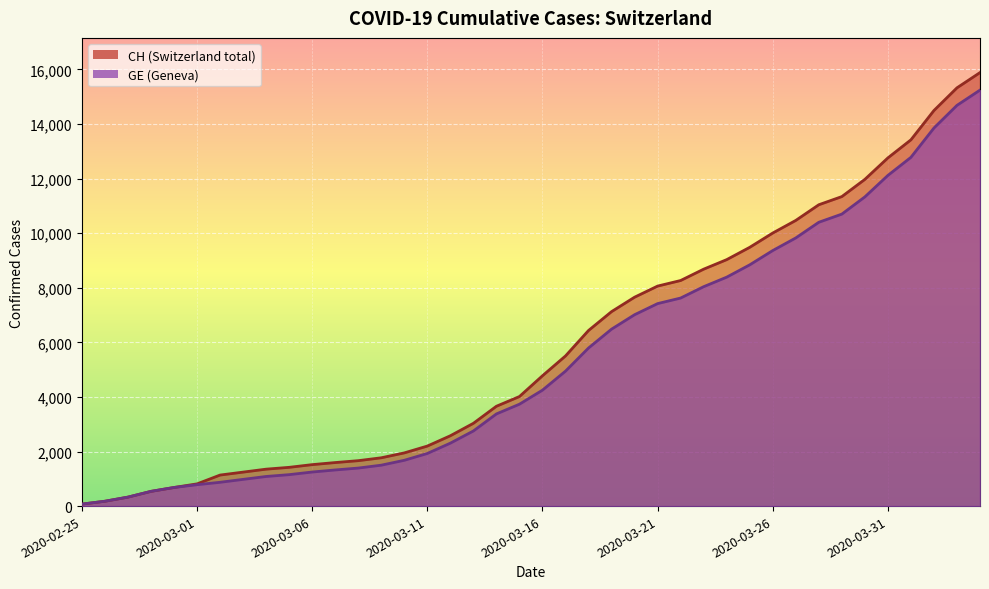

What is the label of the 25th point from the left?

2020-03-20